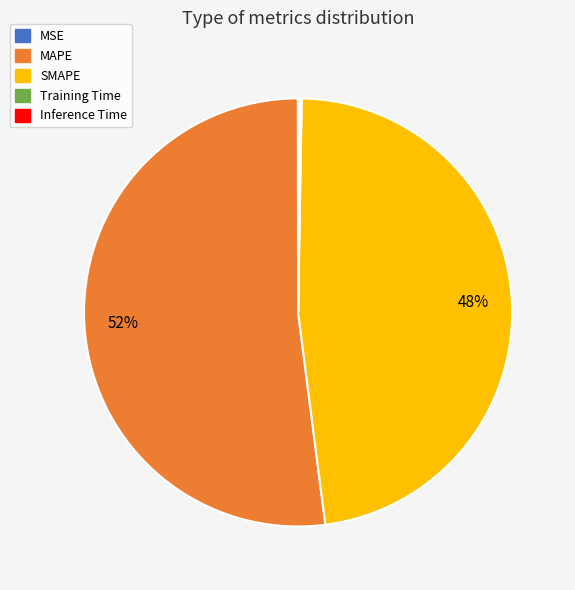

Which slice is the largest?

MAPE